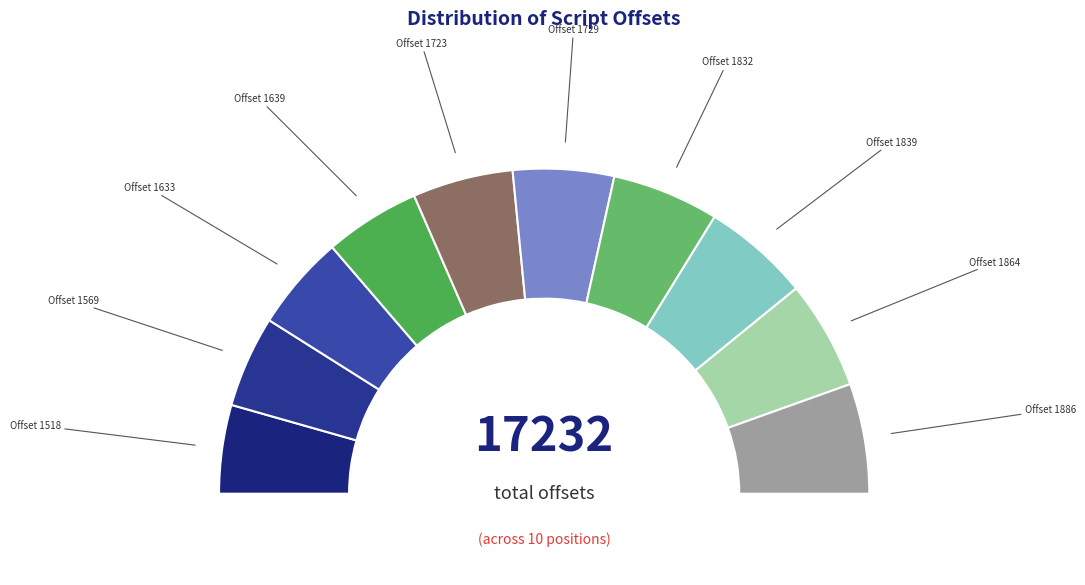

Rank the categories by value from highest to lowest.

Offset 1886, Offset 1864, Offset 1839, Offset 1832, Offset 1729, Offset 1723, Offset 1639, Offset 1633, Offset 1569, Offset 1518